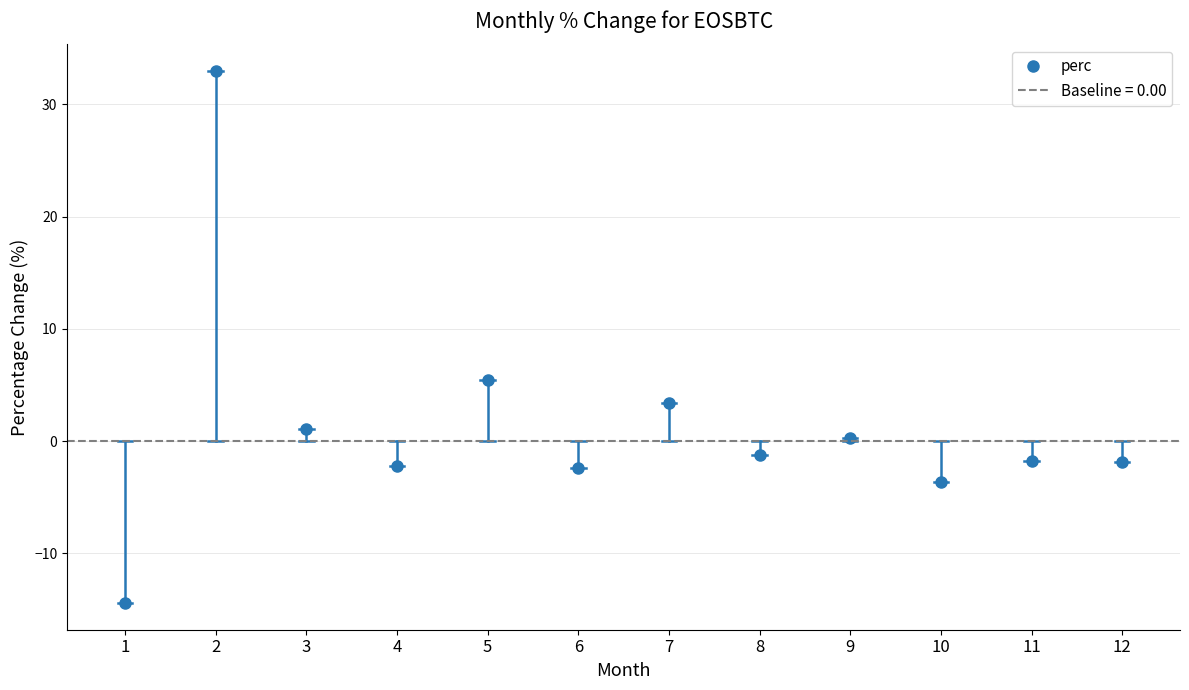

Which category has the highest value across all series?

2